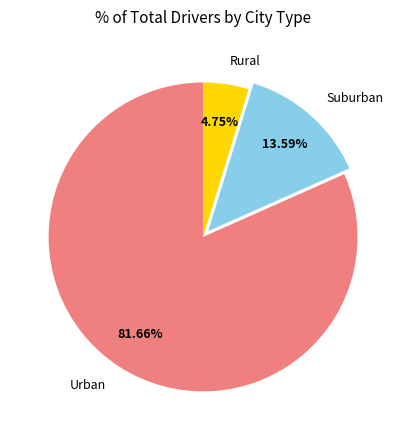

How many slices are in this pie chart?

3